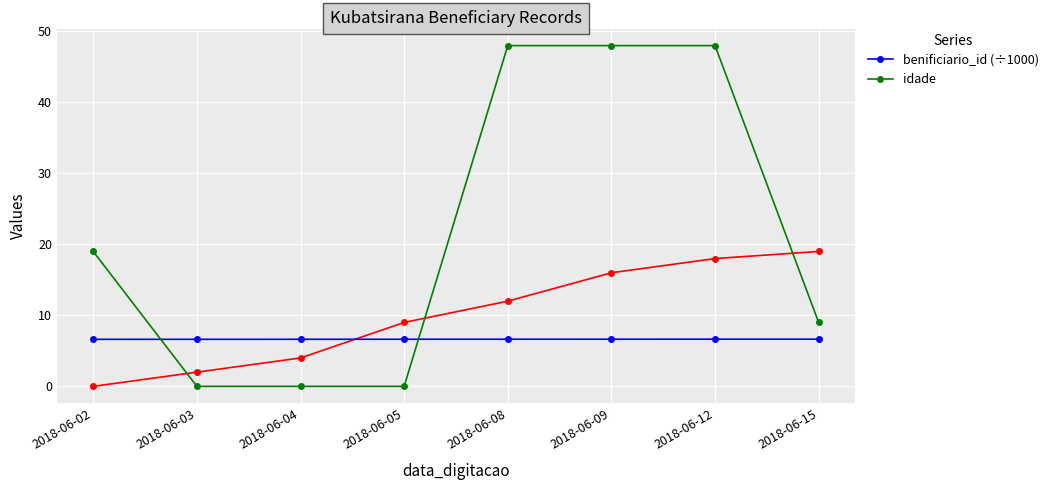

Reading left to right, extract all data points from this chart.

benificiario_id (÷1000): 2018-06-02=6.6	2018-06-03=6.6	2018-06-04=6.6	2018-06-05=6.6	2018-06-08=6.6	2018-06-09=6.6	2018-06-12=6.6	2018-06-15=6.6
idade: 2018-06-02=19.0	2018-06-03=0.0	2018-06-04=0.0	2018-06-05=0.0	2018-06-08=48.0	2018-06-09=48.0	2018-06-12=48.0	2018-06-15=9.0